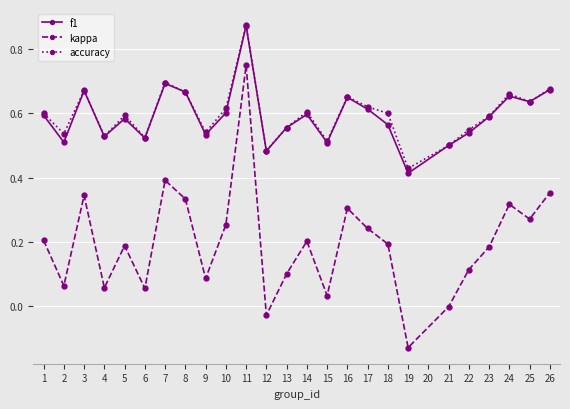

The kappa series shows -0.0 at 12. True or false?

True